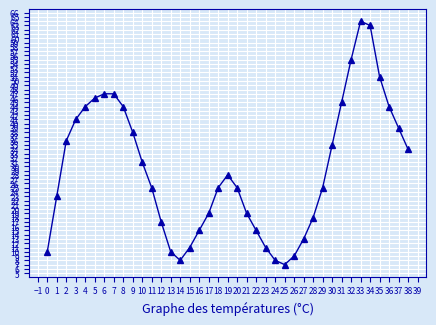

How many interior local valleys (lower than both neighbors) does the data have?

2